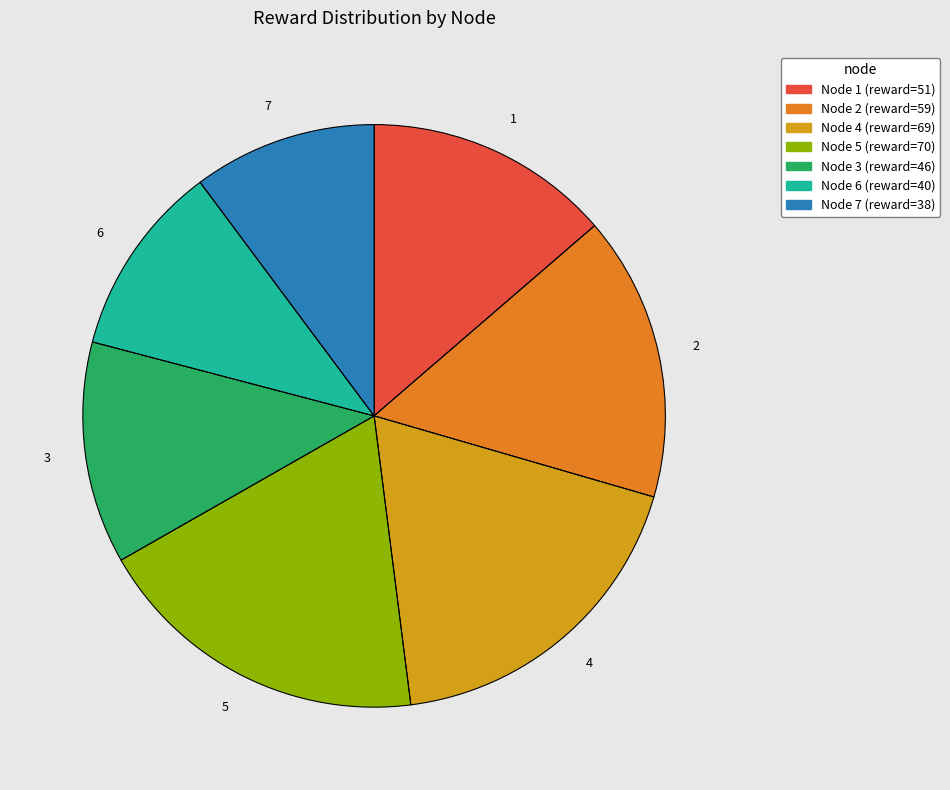

Is it true that 3 is 12% of the pie?

True